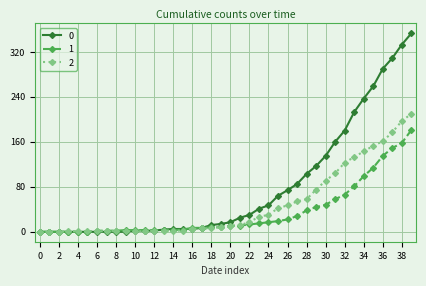

What is the maximum value shown in the chart?

353